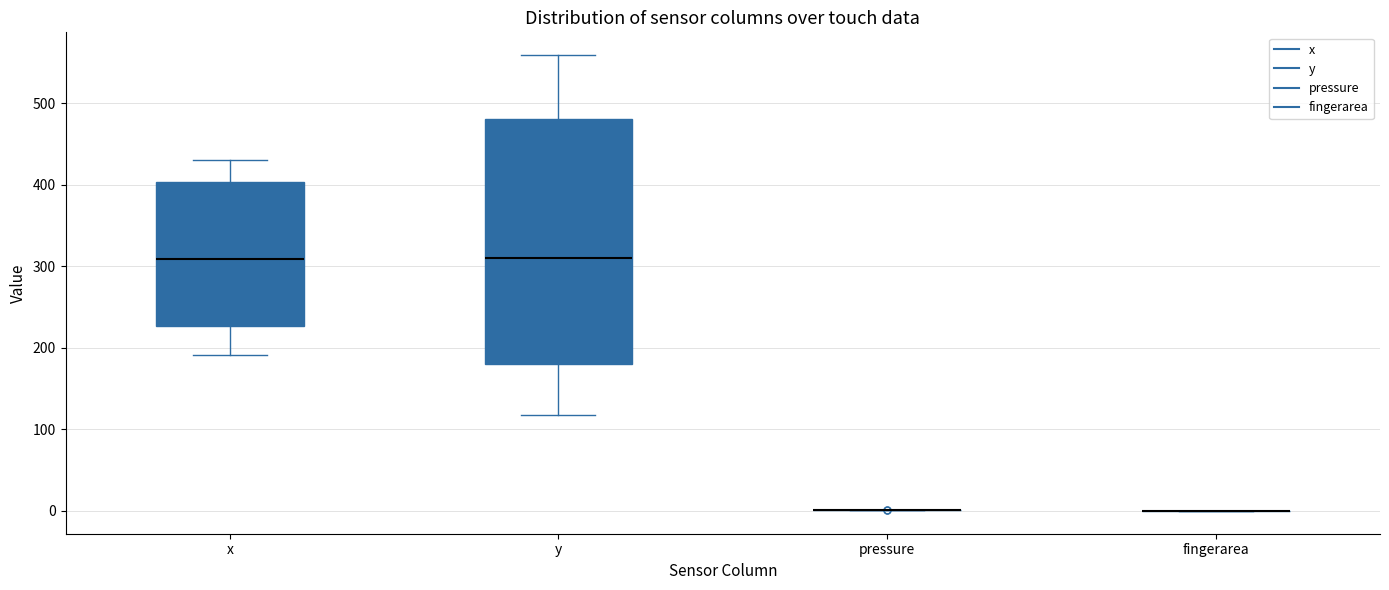

Comparing the boxes themselves (not the whiskers), which one is the tallest?

y